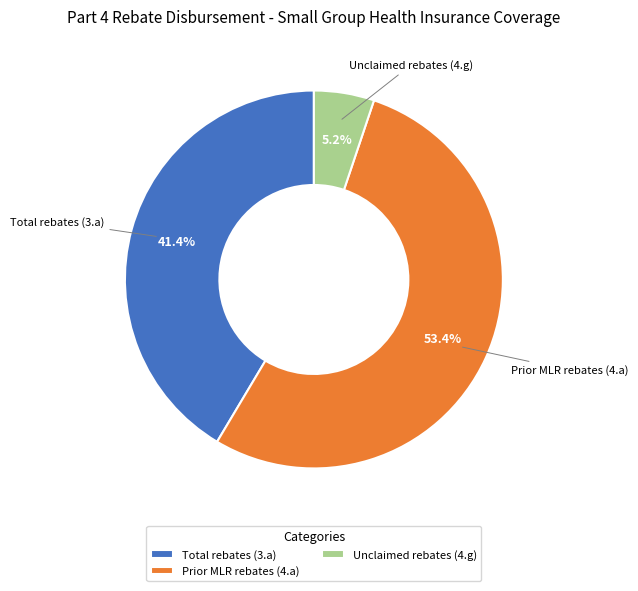

How many segments does this pie chart have?

3